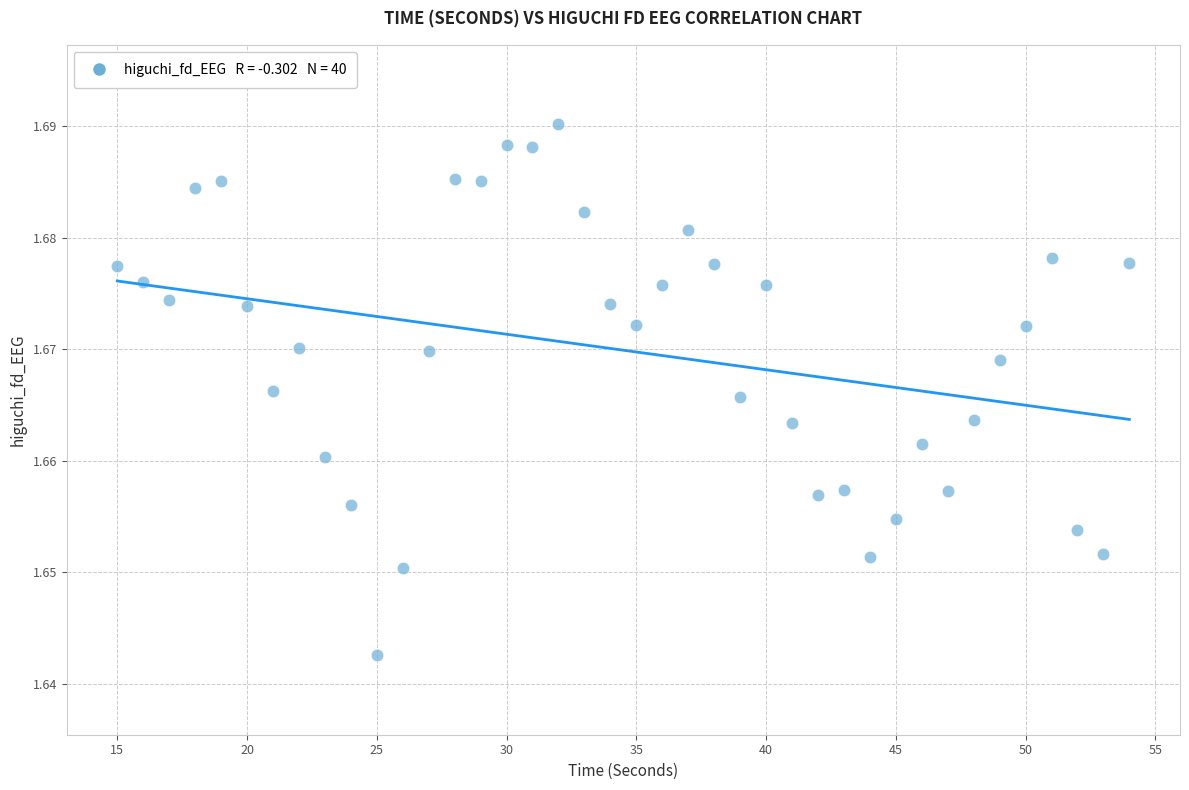

What is the range of X values (max minus min)?

39.0